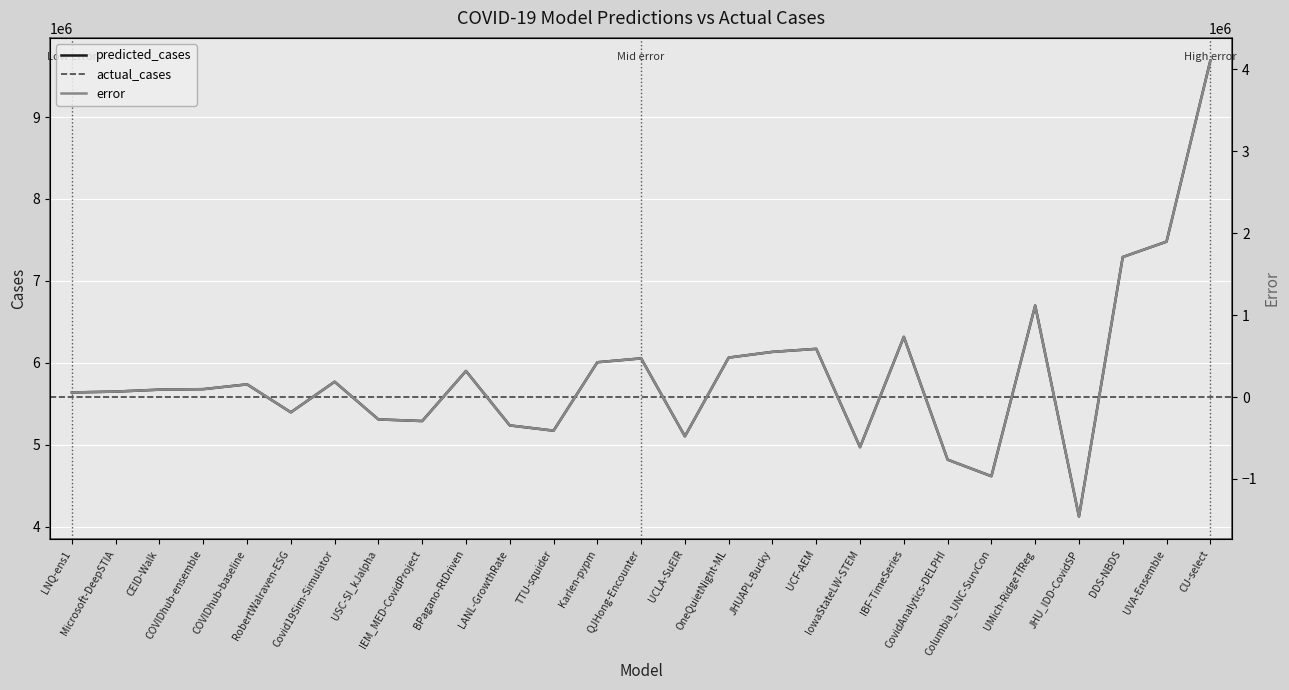

At which label does predicted_cases first exceed 5677412?

COVIDhub-baseline